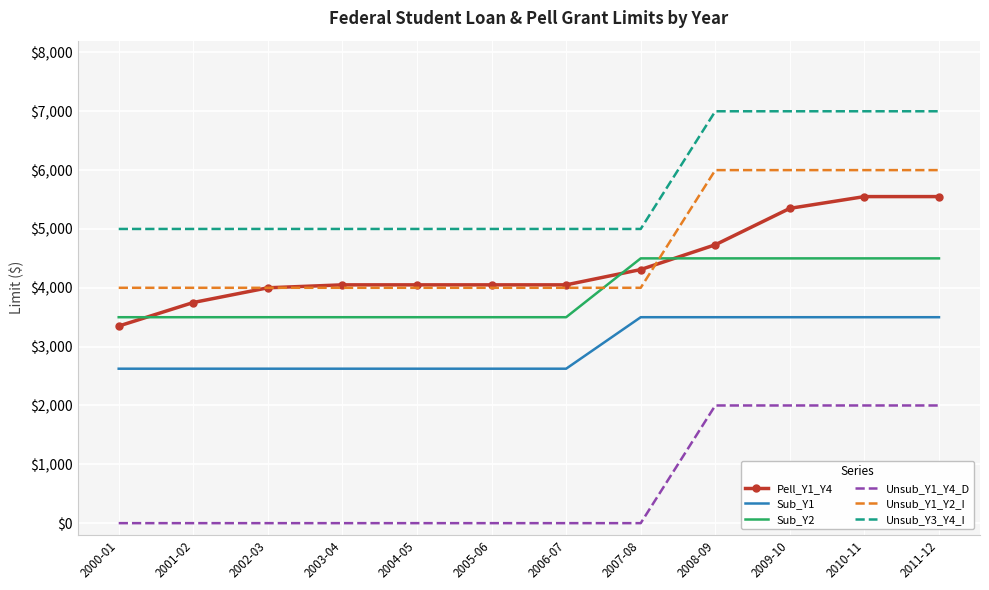

What position from the left is 2006-07?

7